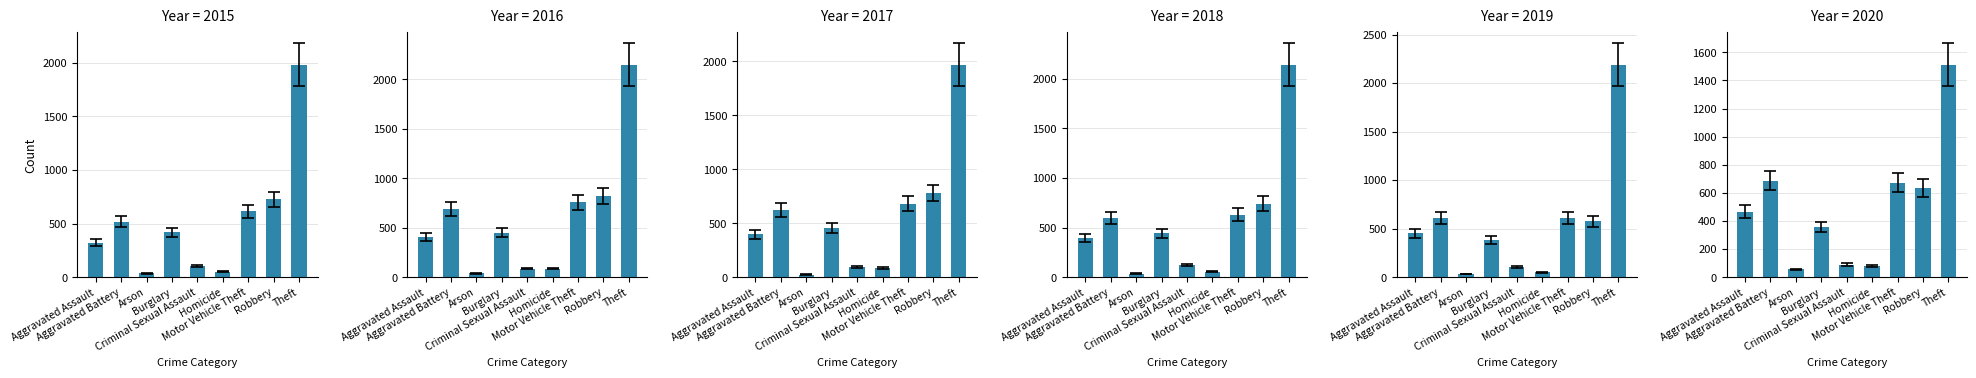

At which label does 2020 reach its peak?

Theft